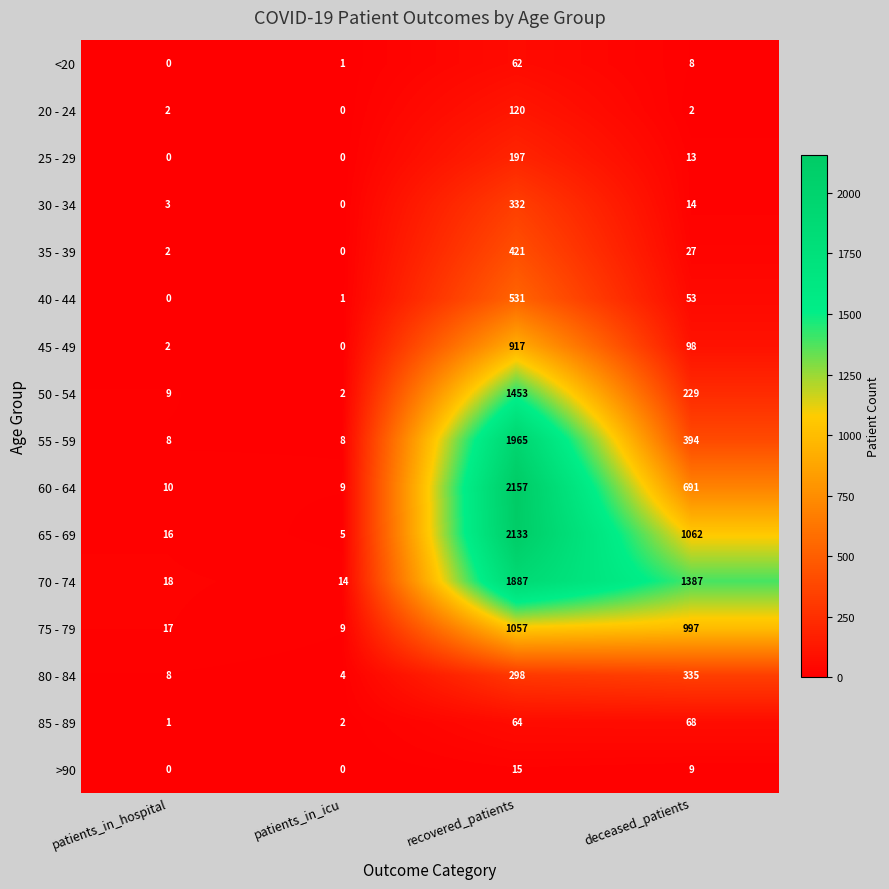

What is the average value of the 60 - 64 series?

717